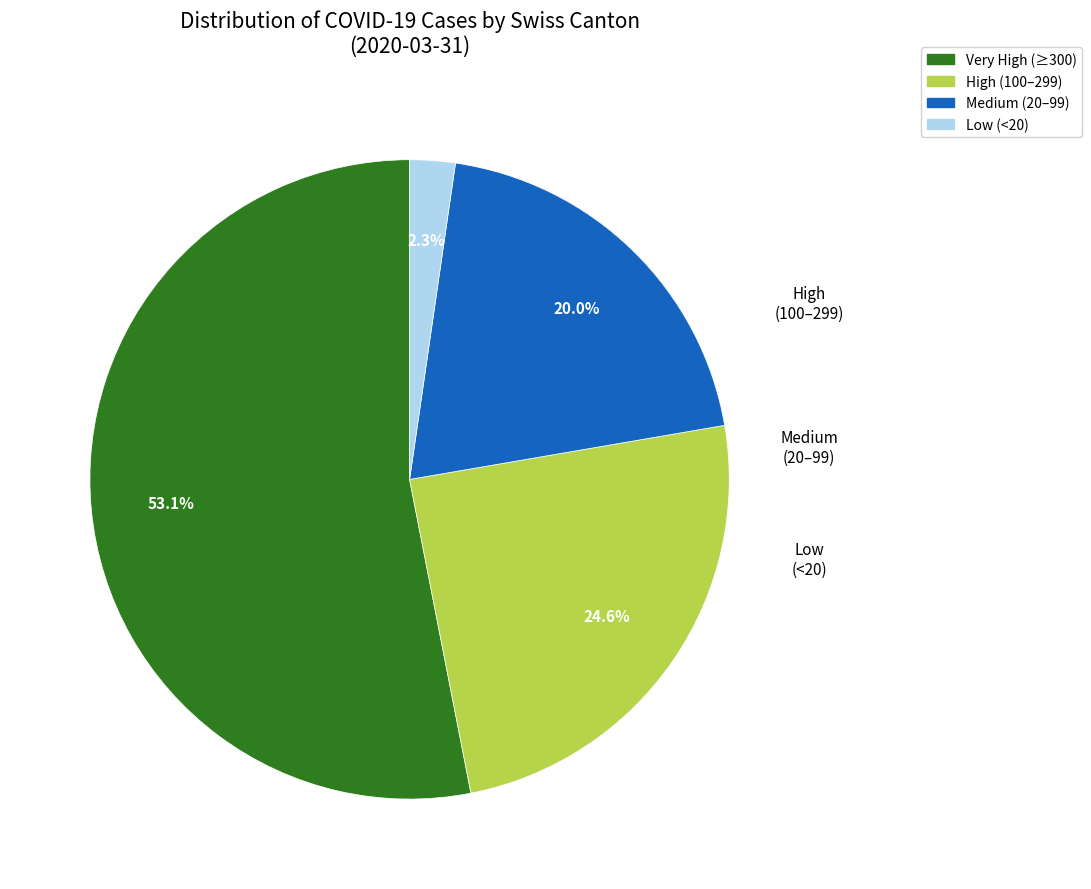

Does any single category account for the majority?

Yes